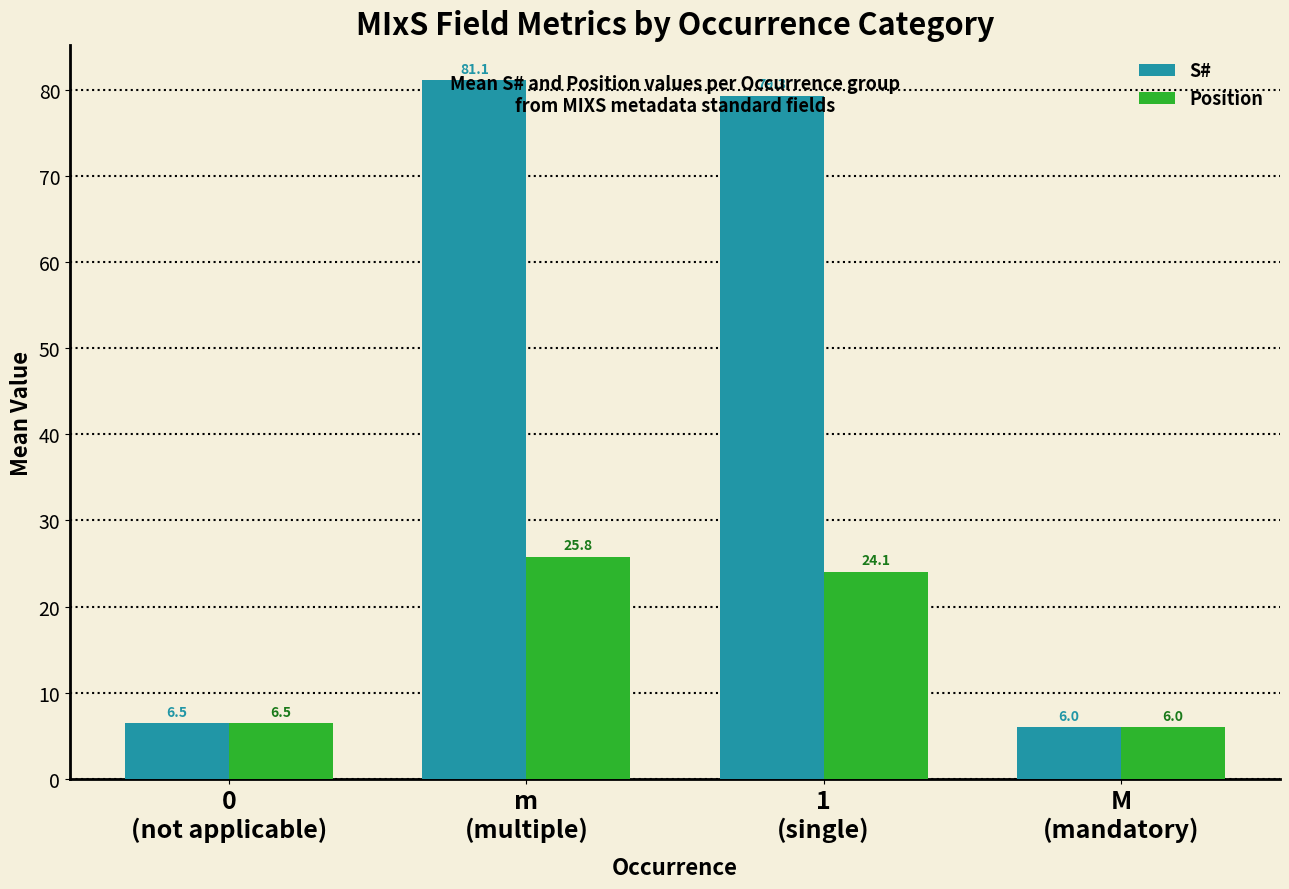

Is the value of Position at 0
(not applicable) greater than the value of S# at m
(multiple)?

No